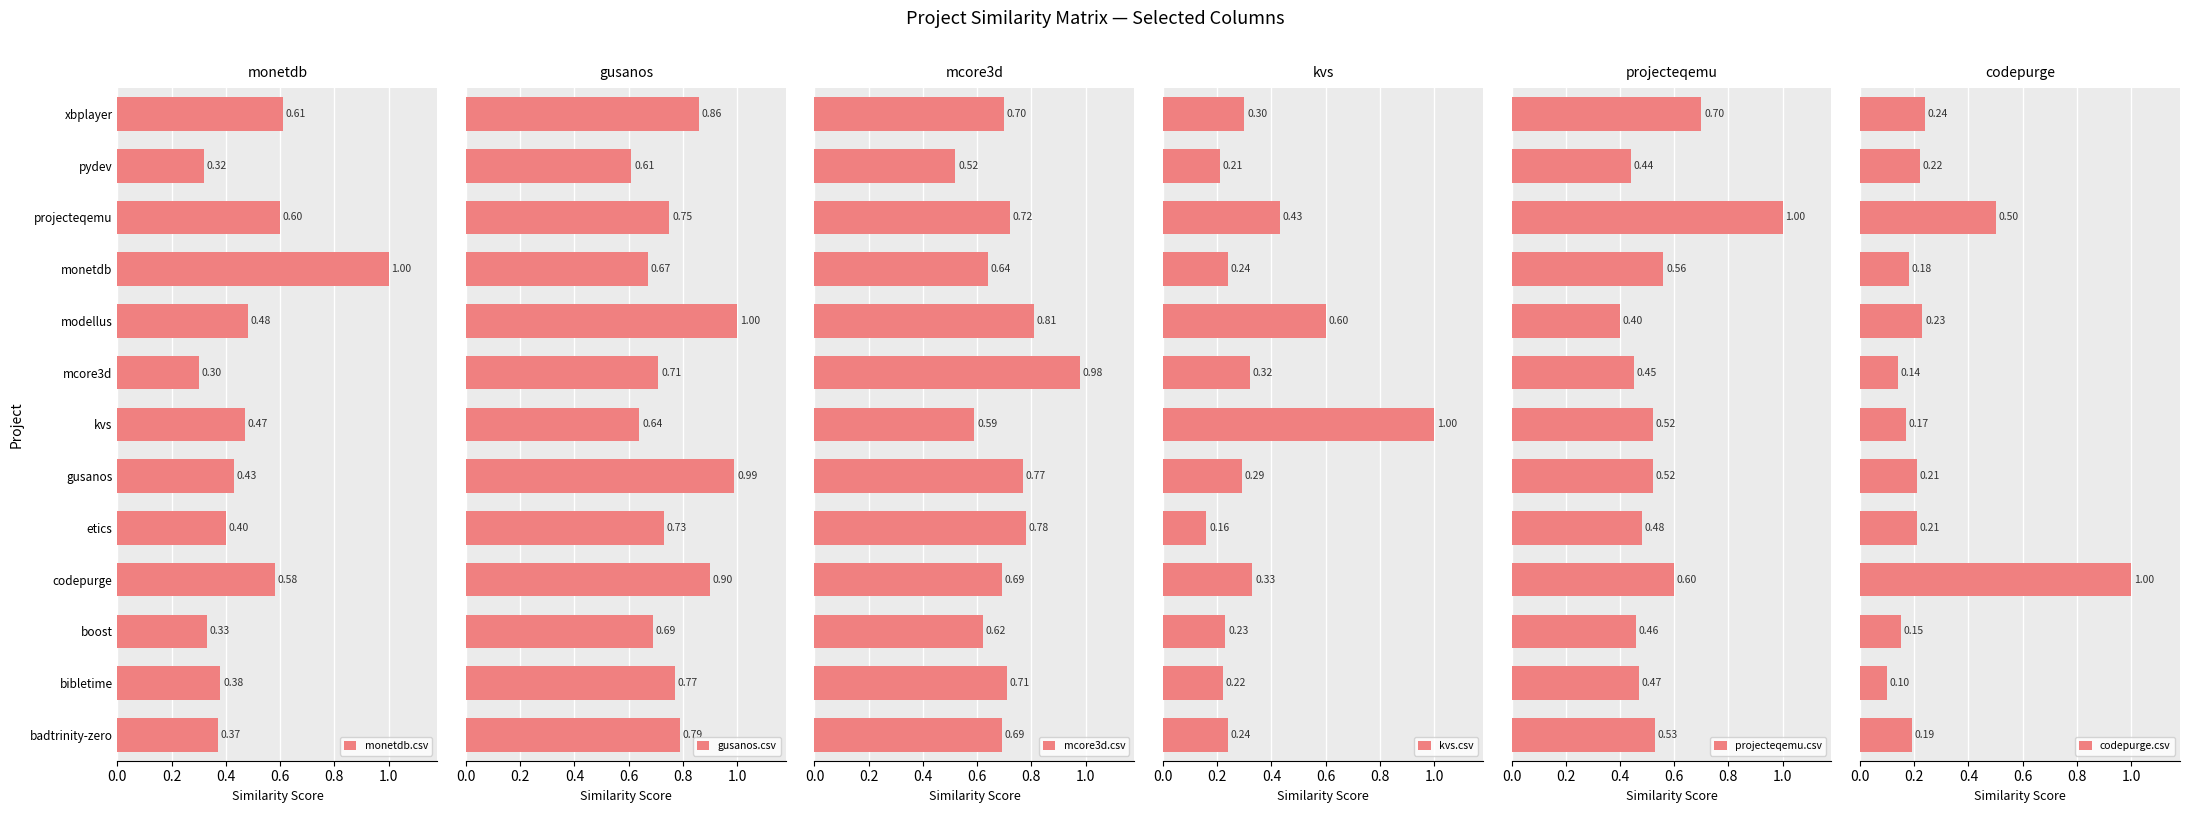

How many distinct data groups are displayed?

6